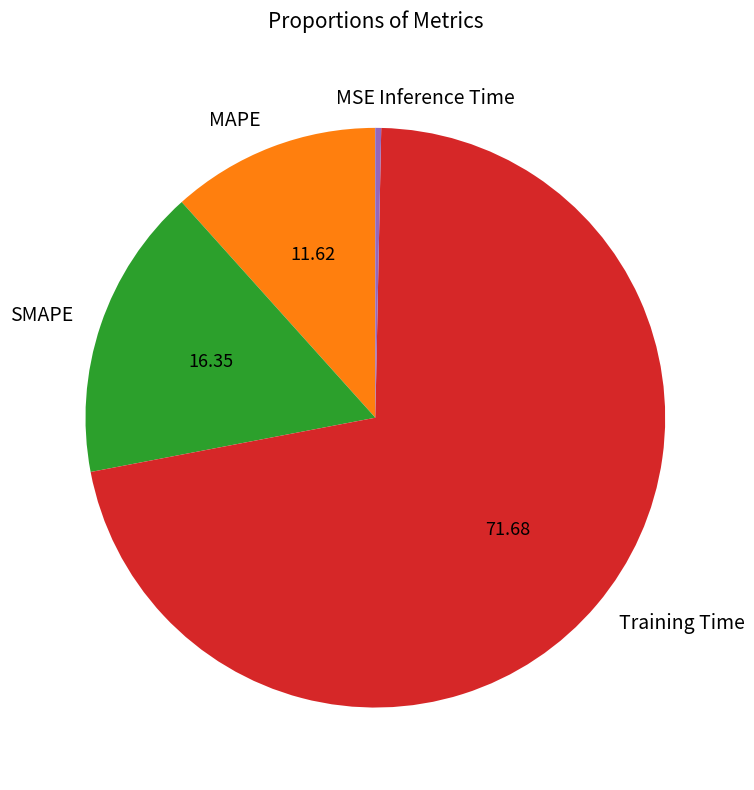

Which slice is the largest?

Training Time